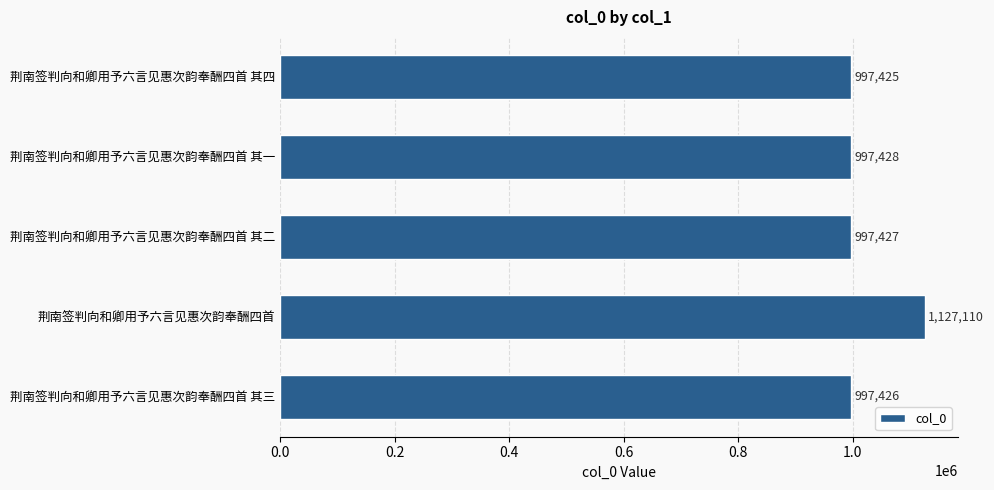

Approximately how many times larger is the value at 荆南签判向和卿用予六言见惠次韵奉酬四首 其四 compared to 荆南签判向和卿用予六言见惠次韵奉酬四首 其一?

1.0